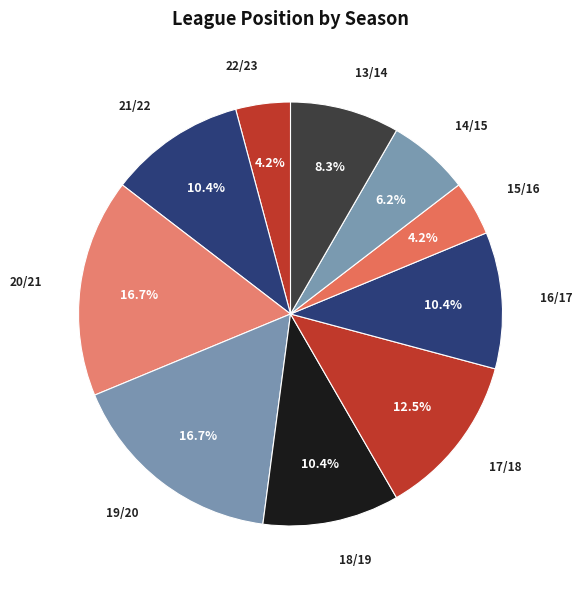

To the nearest percent, what is the difference between the 19/20 and 13/14 slice percentages?

8%